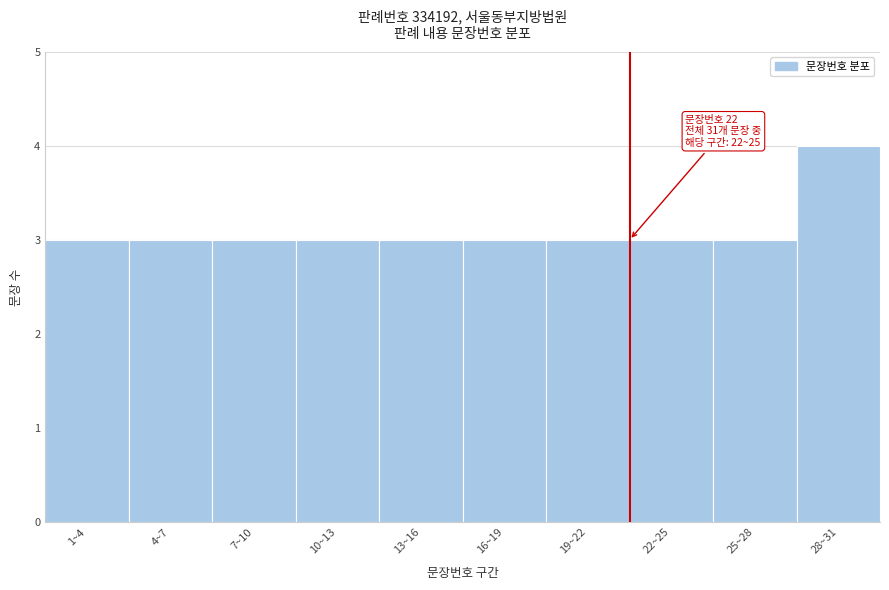

Reading left to right, what are all the values shown in this chart?

1~4=3	4~7=3	7~10=3	10~13=3	13~16=3	16~19=3	19~22=3	22~25=3	25~28=3	28~31=4